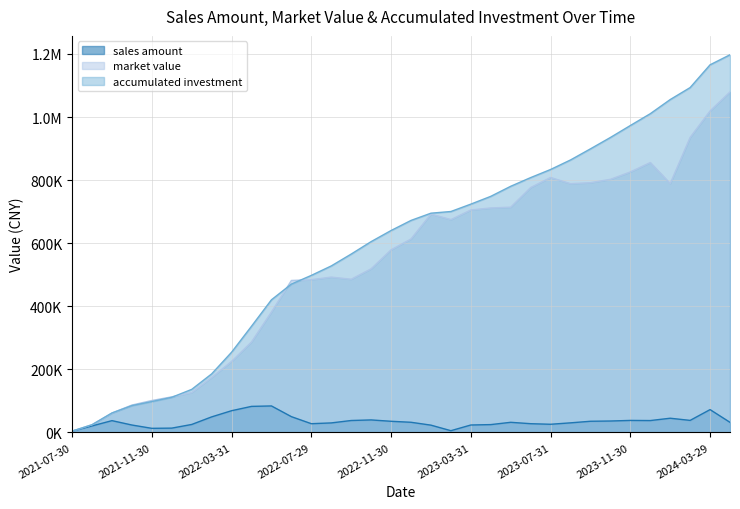

What are all the series names shown in the legend?

sales amount, market value, accumulated investment